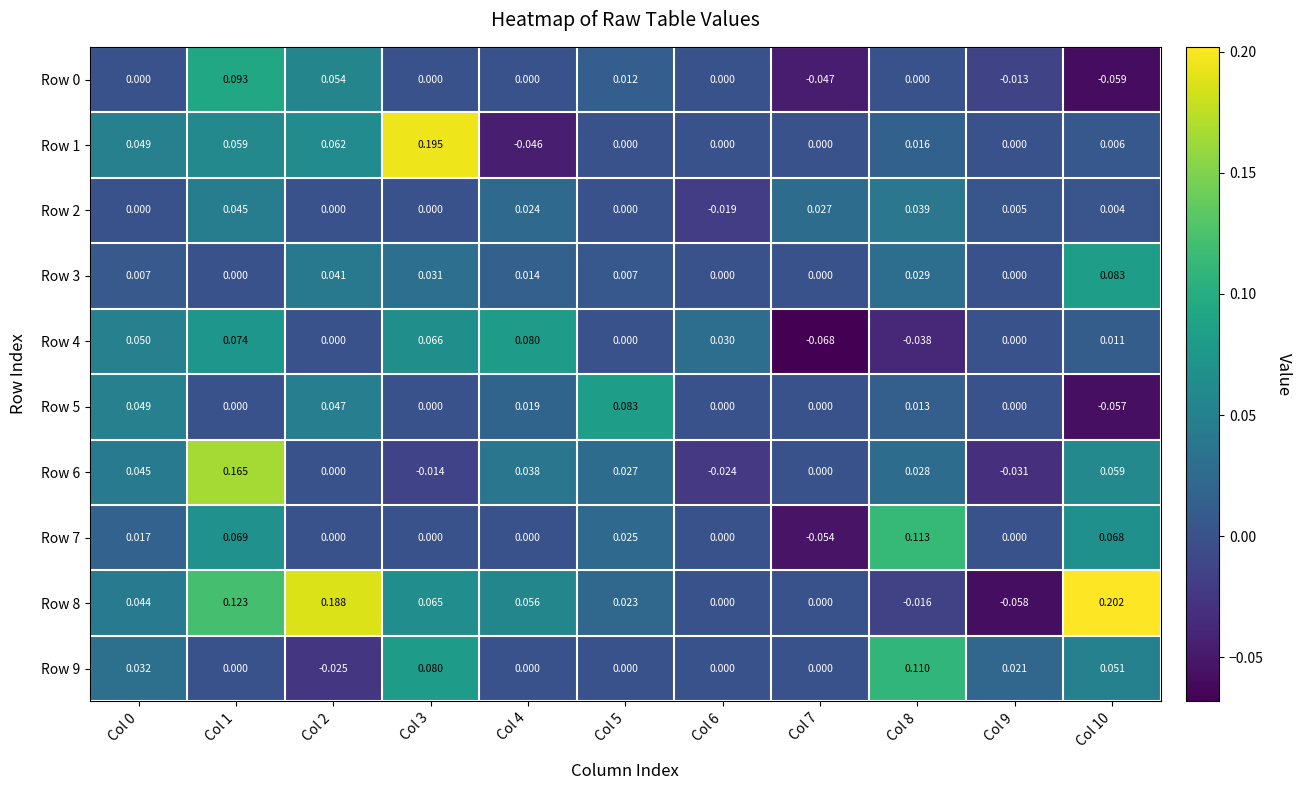

Which label corresponds to the largest value in the chart?

Col 10